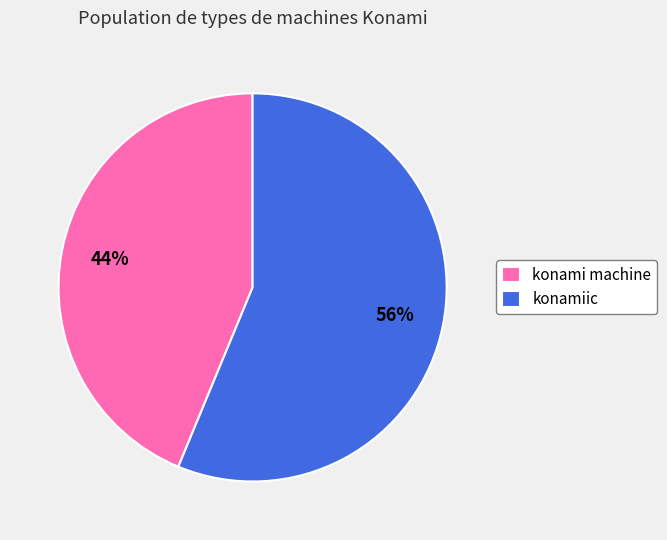

To the nearest percent, what is the average slice percentage?

50%